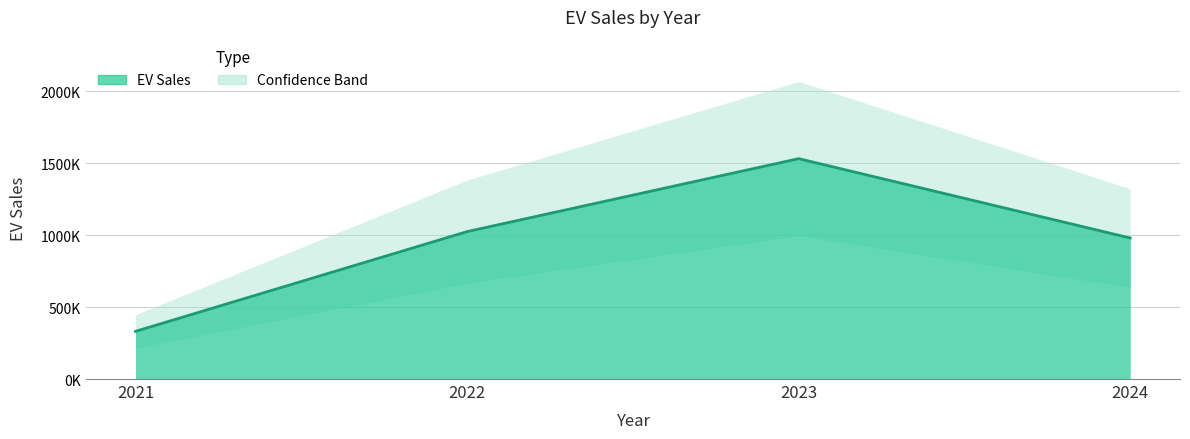

What is the value of the 1st point from the left?

331576